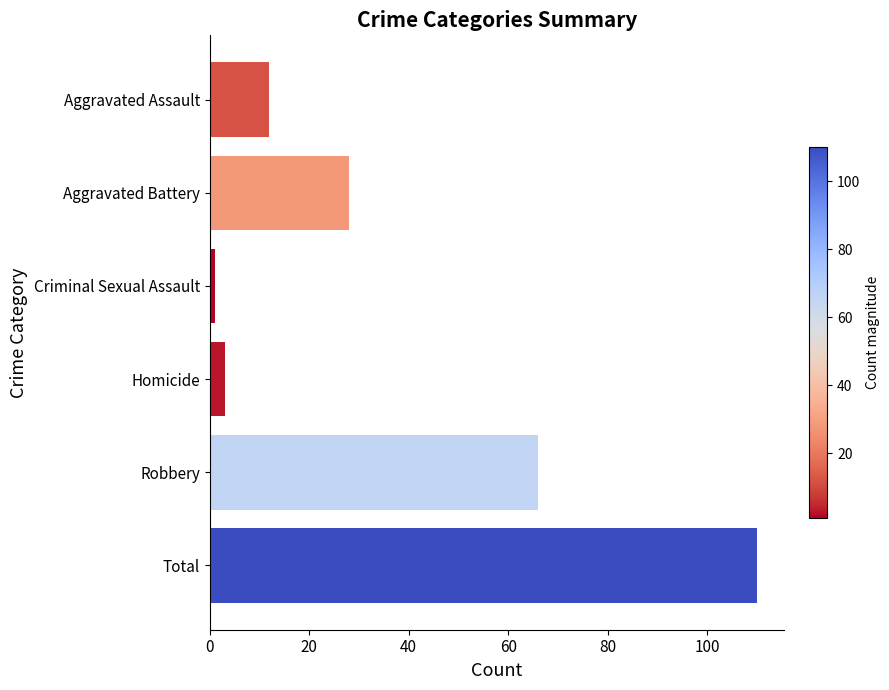

How many bars are there in total?

6